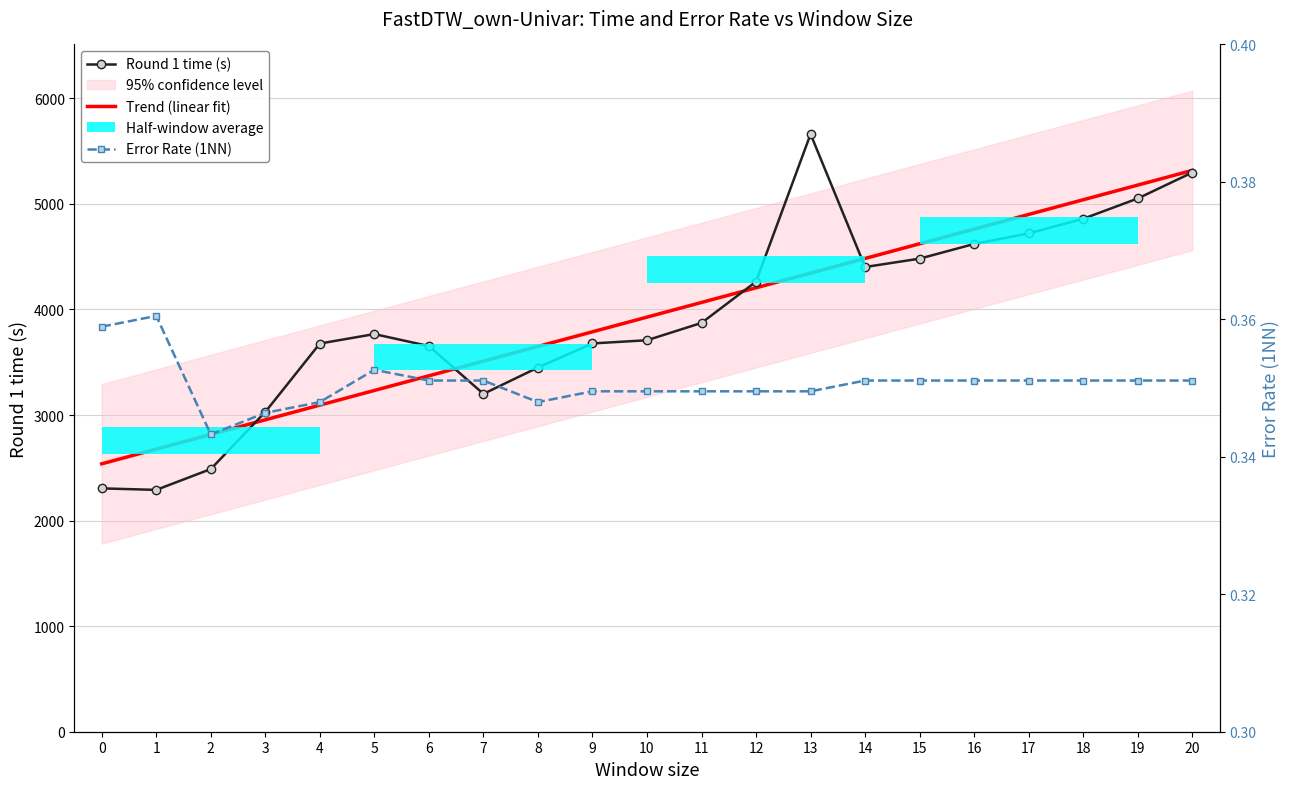

List the labels in order of Round 1 time (s) value, largest first.

13, 20, 19, 18, 17, 16, 15, 14, 12, 11, 5, 10, 9, 4, 6, 8, 7, 3, 2, 0, 1